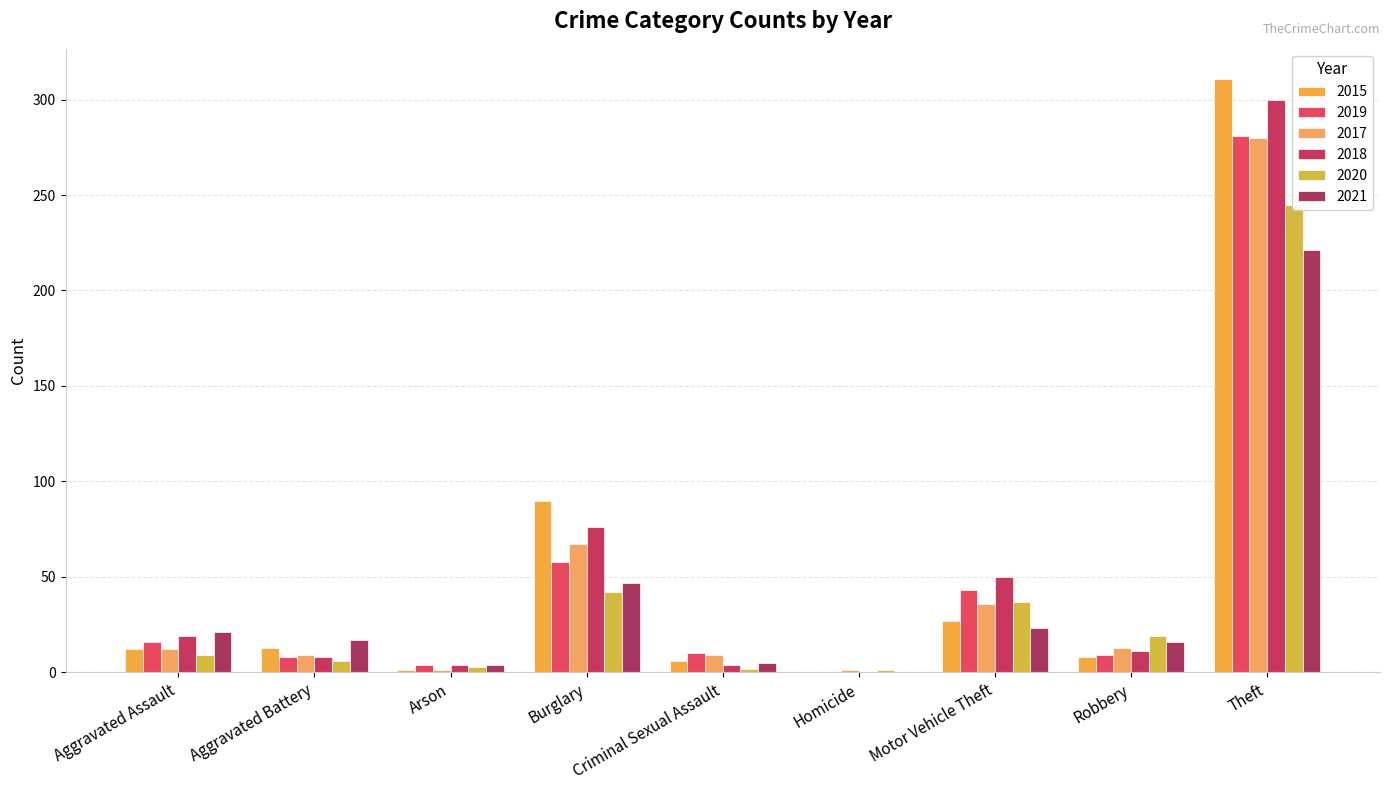

Rank the series at Arson from lowest to highest value.

2015, 2017, 2020, 2019, 2018, 2021